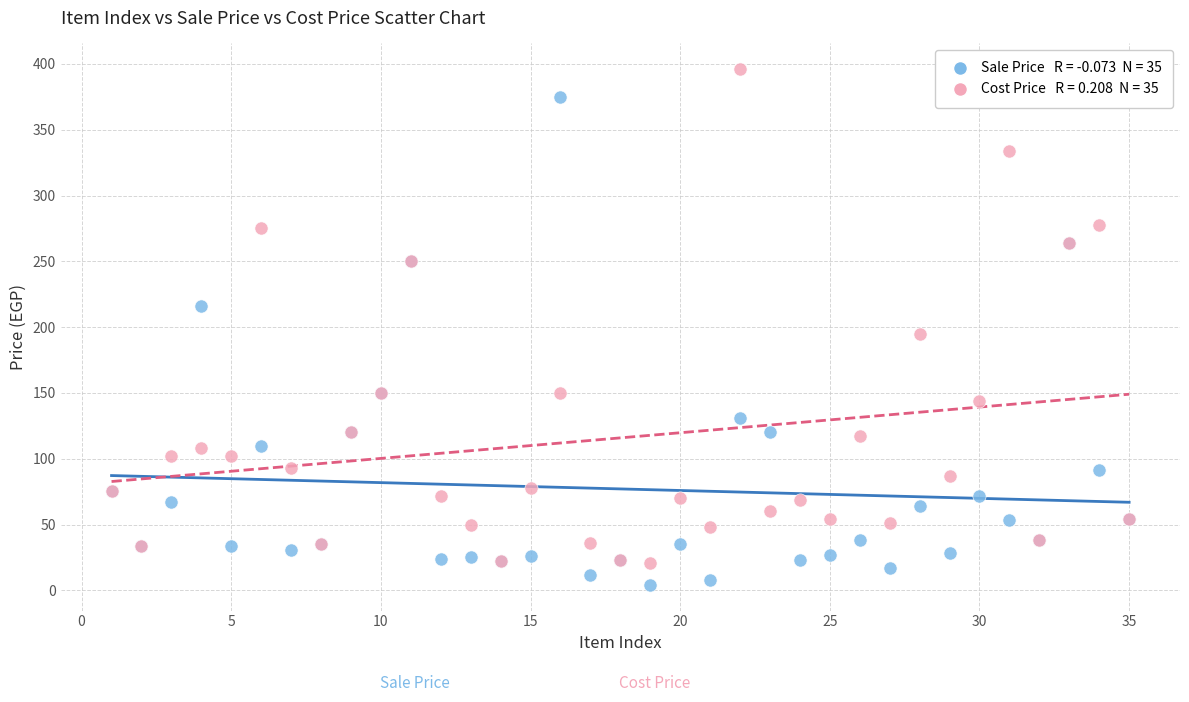

Across all series, what Y value is closest to 200?

195.0